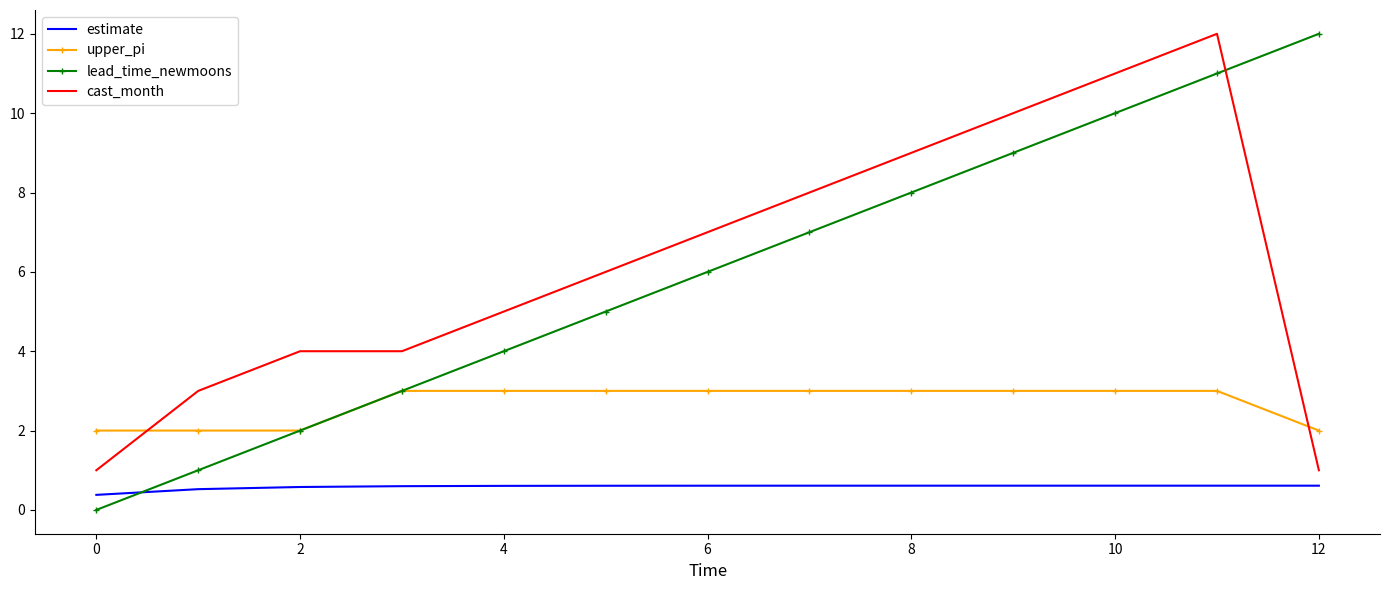

What is the maximum value shown in the chart?

12.0